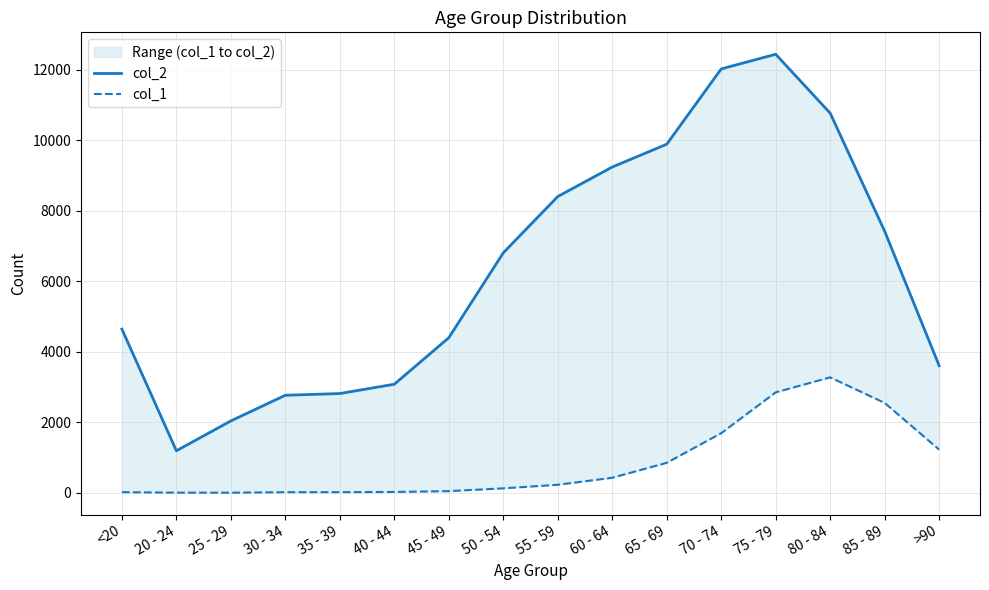

What is the average value of the col_2 series?

6343